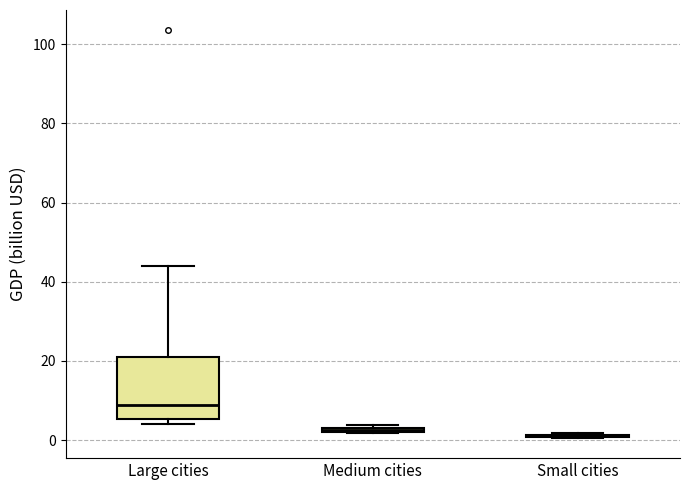

Where is the upper edge of the box for Medium cities on the y-axis? The values are not printed on the chart, so give them approximately, as read against the axis.

4